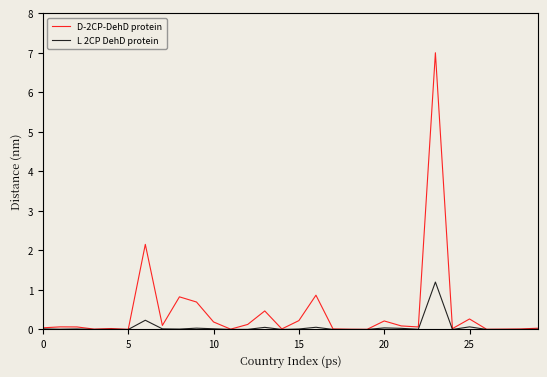

Which series has the largest range (max minus min)?

D-2CP-DehD protein